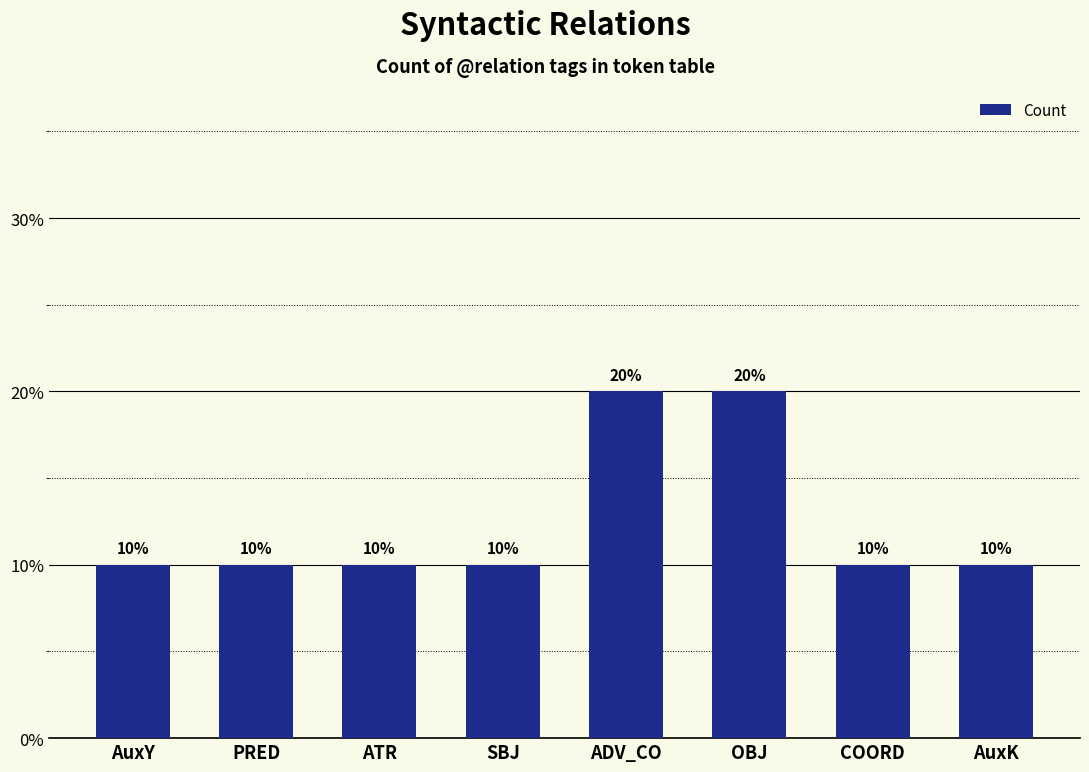

True or false: the data shows 15 at PRED.

False